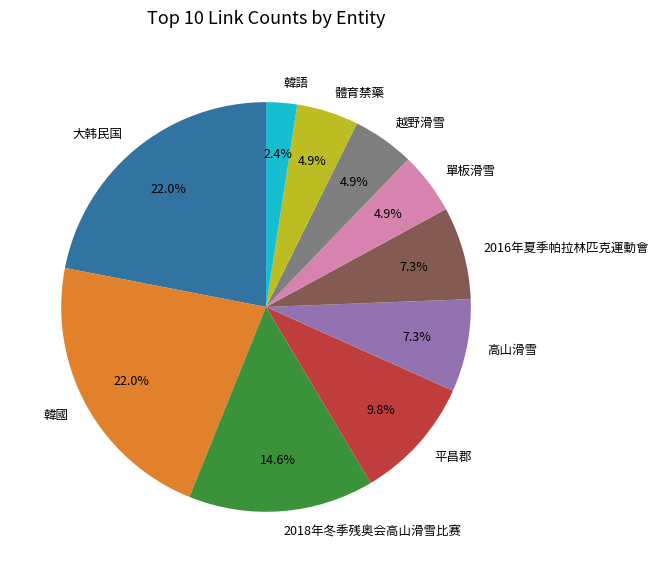

Approximately how many times larger is the value at 體育禁藥 compared to 韓語?

2.0